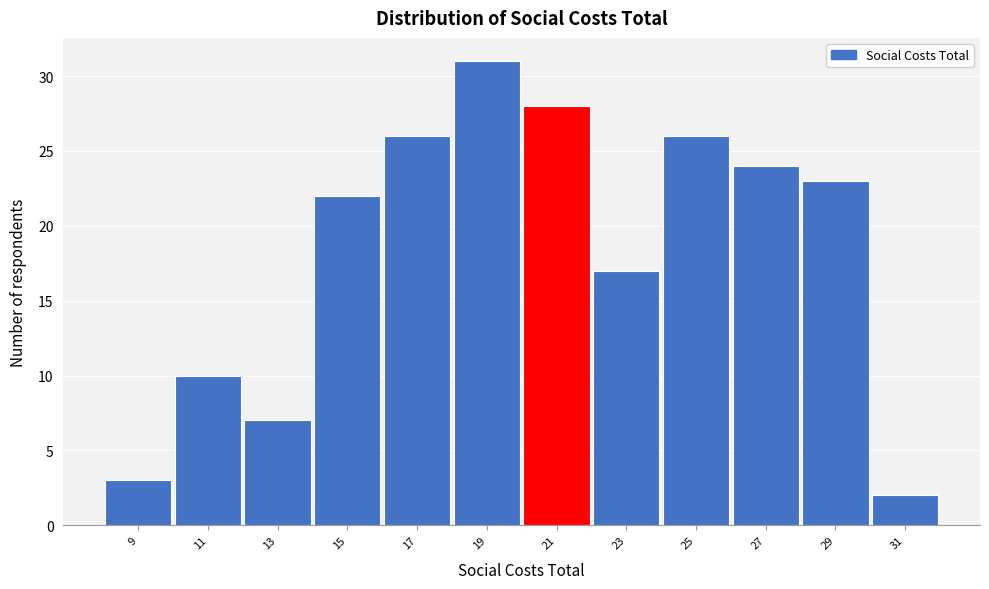

Reading left to right, list all the values displayed in this chart.

3	10	7	22	26	31	28	17	26	24	23	2